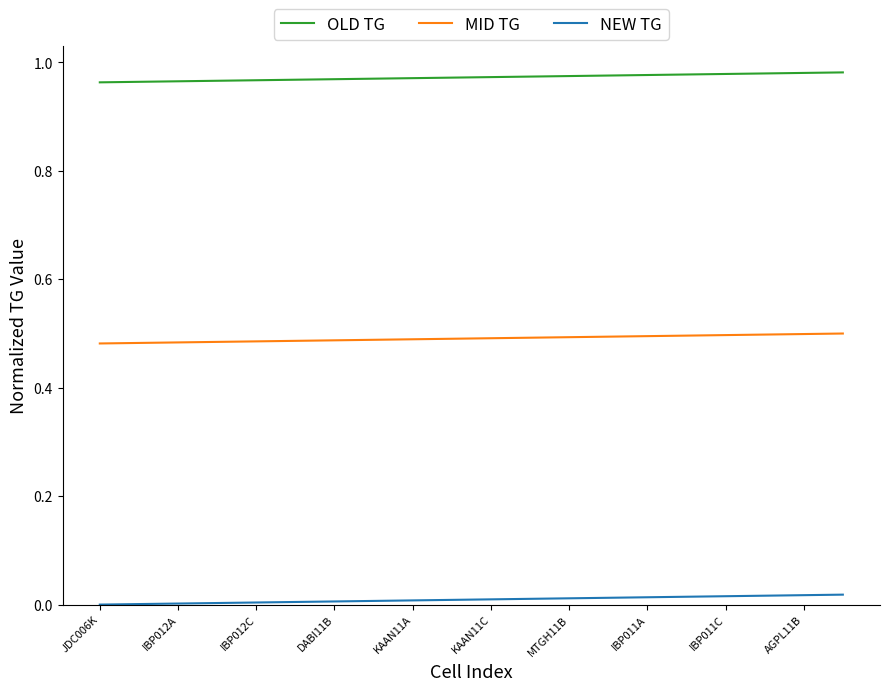

True or false: NEW TG and OLD TG cross at least once.

False